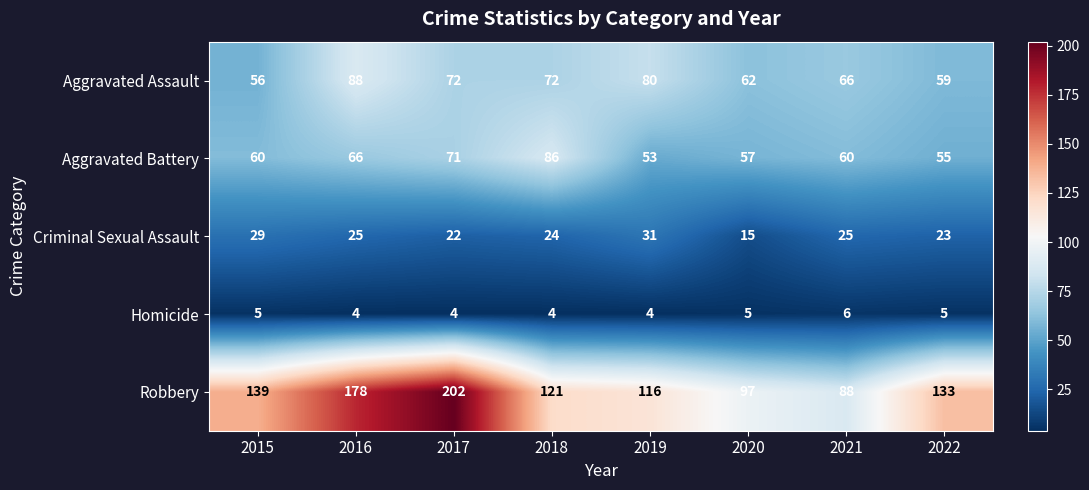

What is the difference between the Robbery values at 2016 and 2021?

90